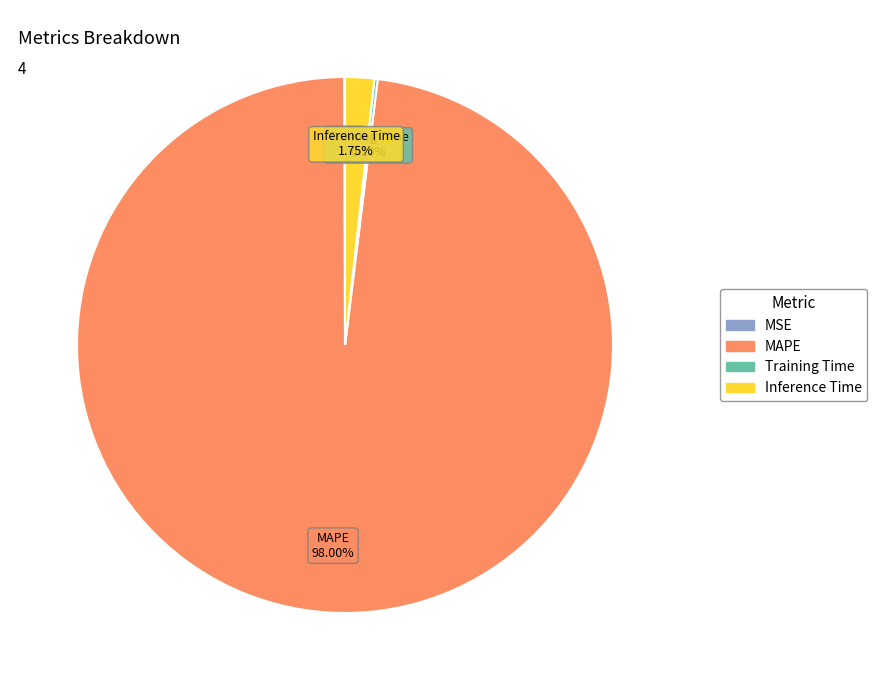

What is the largest slice in the pie chart?

MAPE